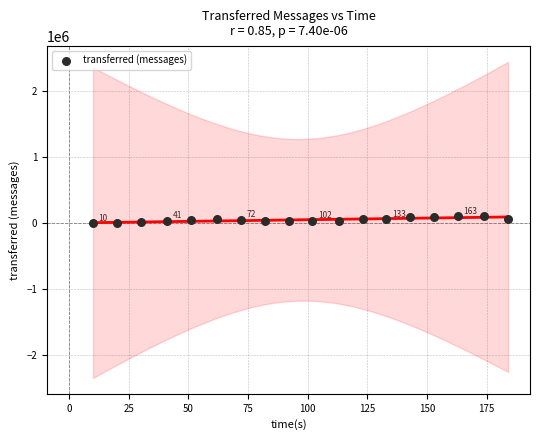

What is the range of Y values (max minus min)?

106180